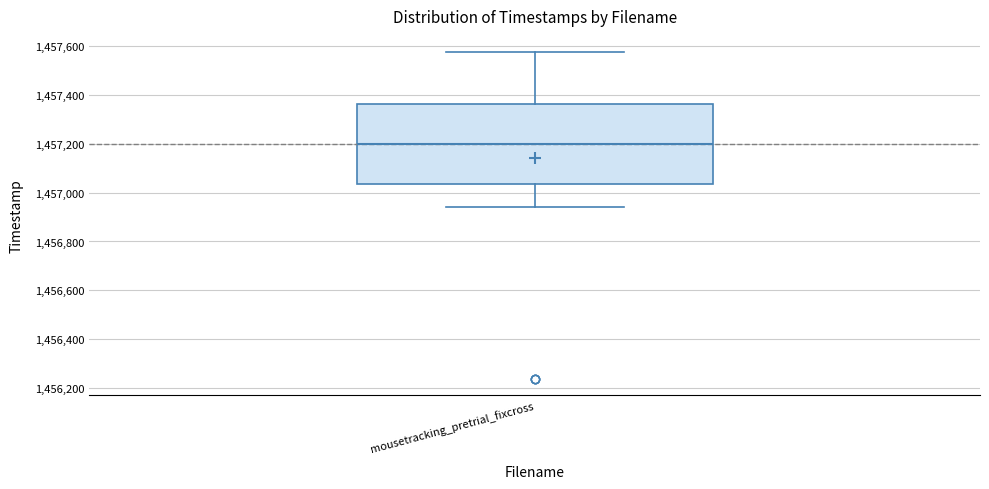

Read this box plot against the y-axis: the position of the median line, the range covered by the box, and the ends of both whiskers. The values are not printed on the chart, so give them approximately, as read against the axis.

median 1457200, box 1457040 to 1457360, whiskers 1456940 to 1457580